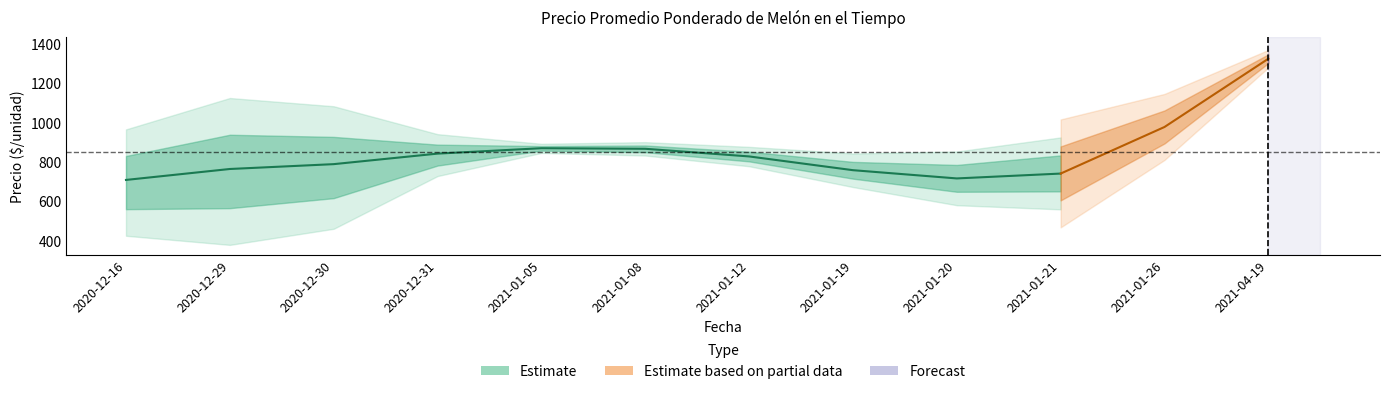

At which category is the sum across all series the highest?

2021-04-19